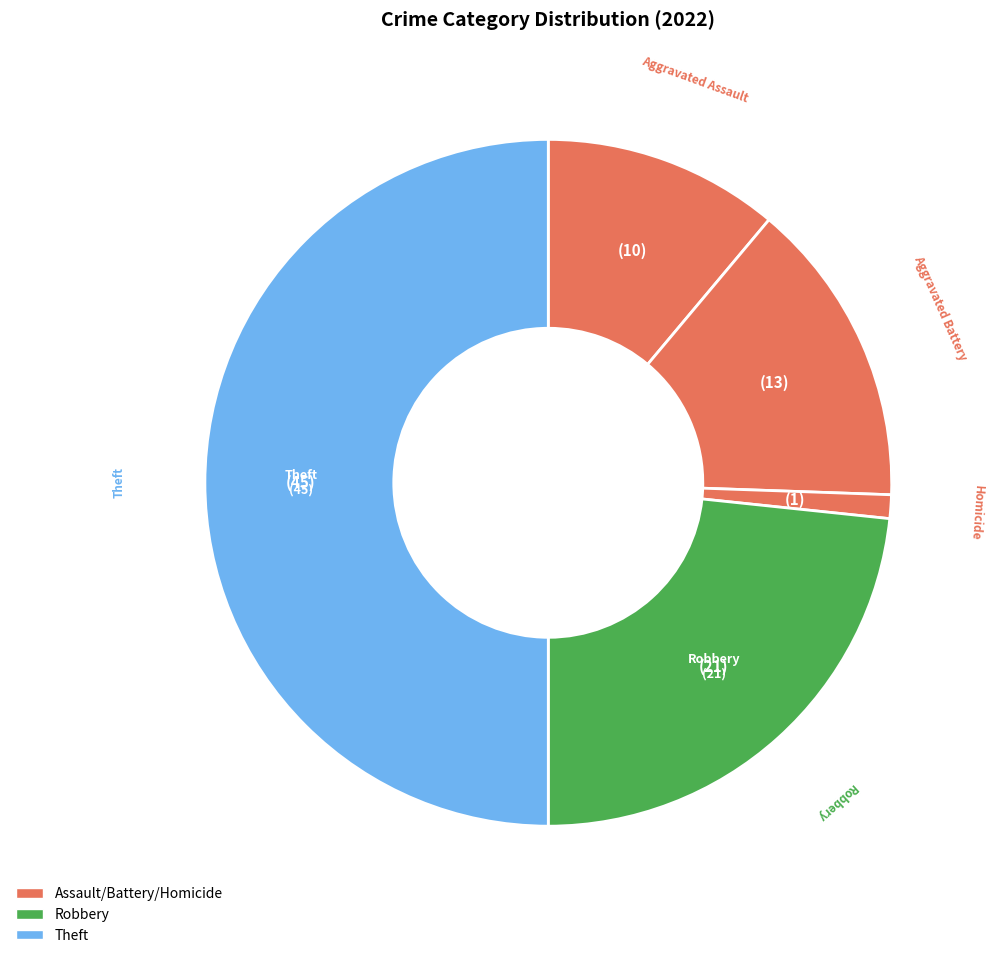

How many slices are in this pie chart?

5